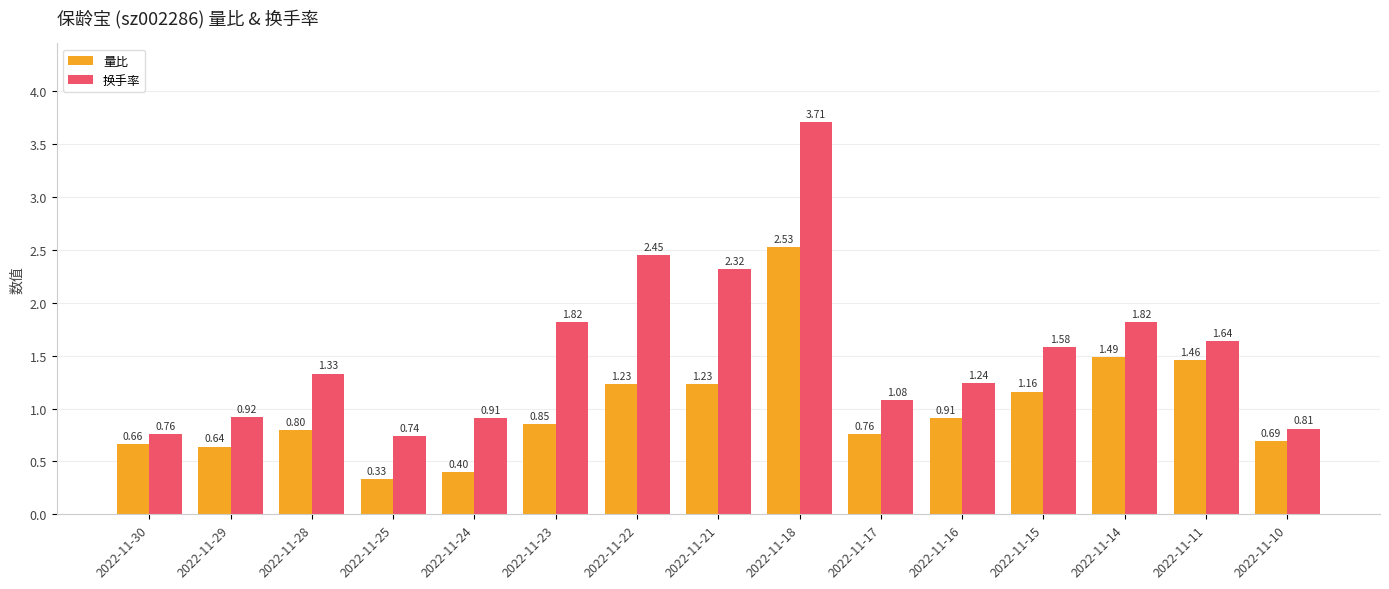

How many values in the 换手率 series are below 1?

5